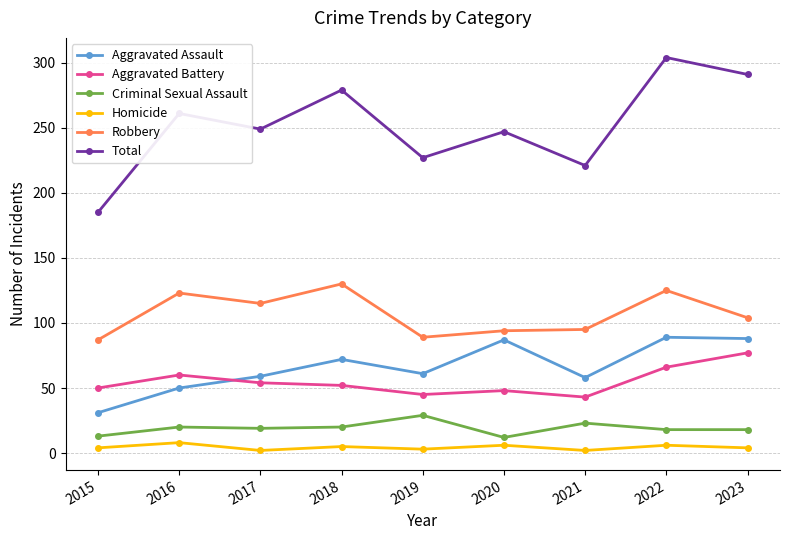

At 2020, list the series in order from smallest to largest.

Homicide, Criminal Sexual Assault, Aggravated Battery, Aggravated Assault, Robbery, Total